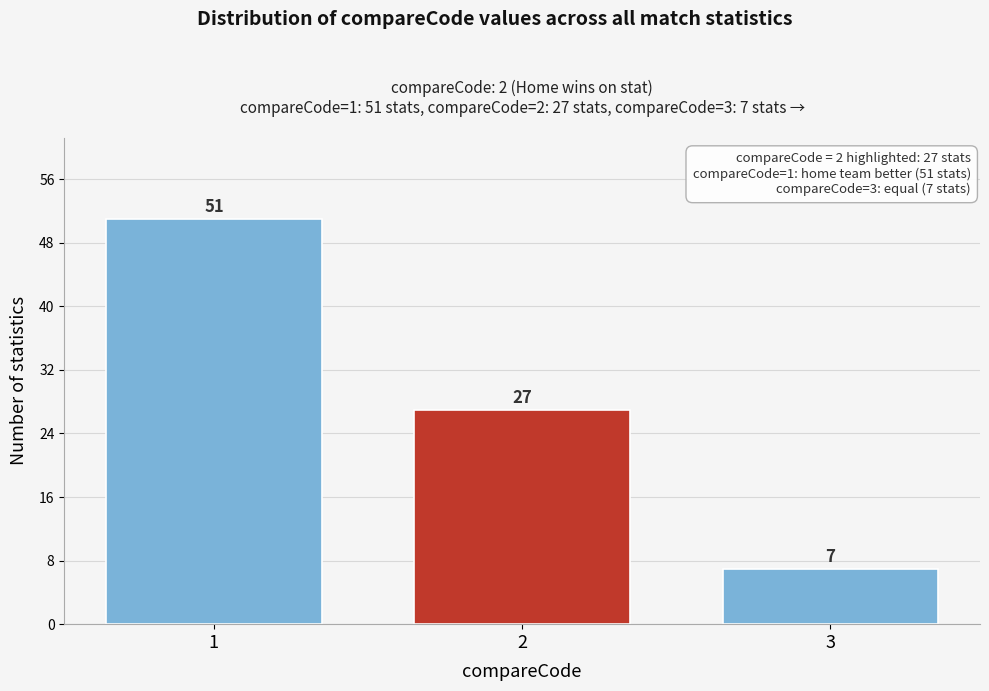

Reading right to left, what are all the values shown in this chart?

7	27	51